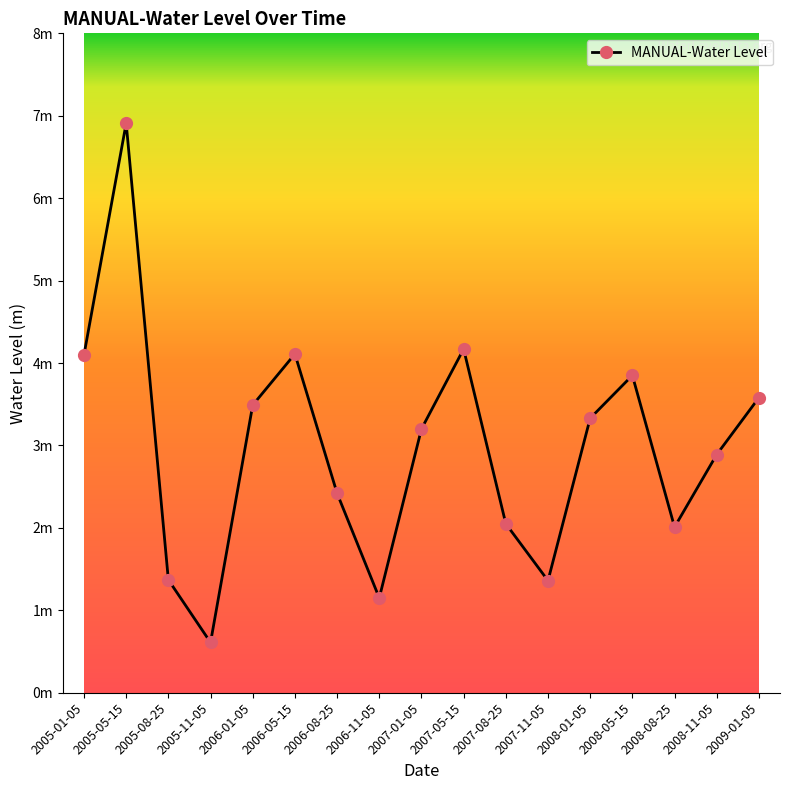

What is the difference between the maximum and second lowest values?

5.8